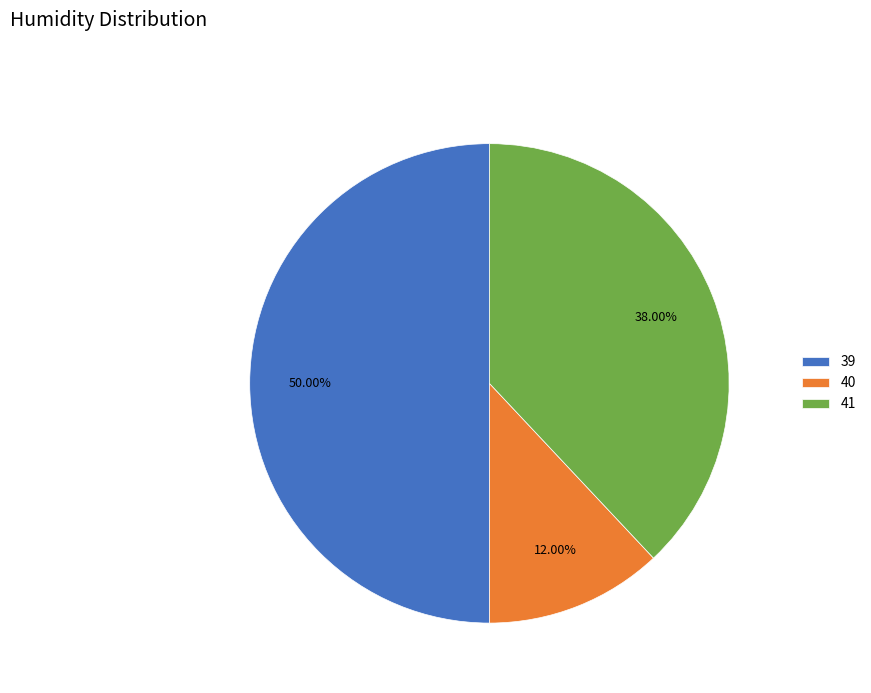

Combined, what portion of the pie is 40 and 39?

62.0%